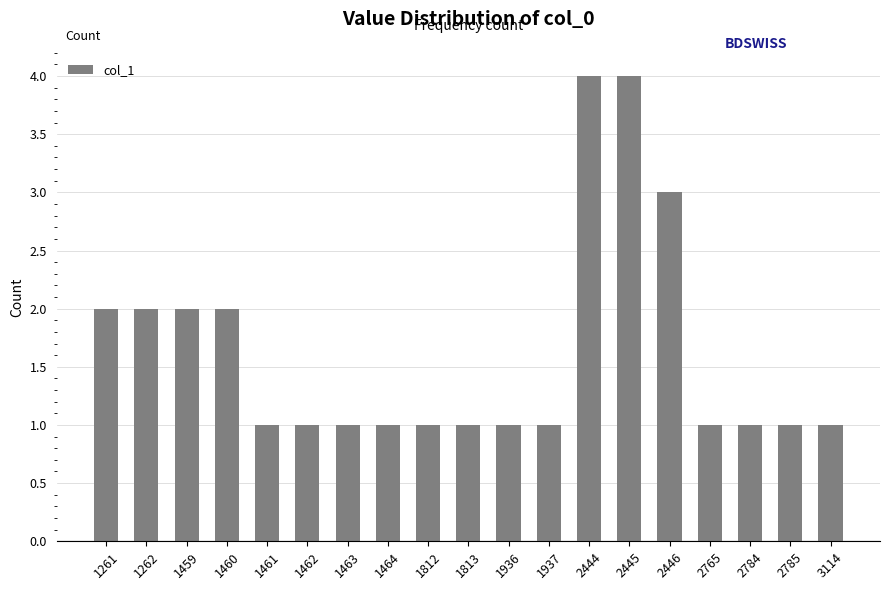

Which has a higher value, 1261 or 1936?

1261